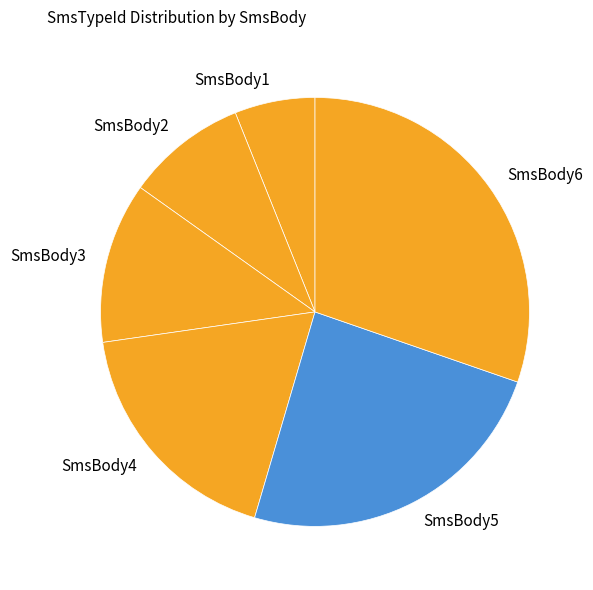

Which slice is the largest?

SmsBody6